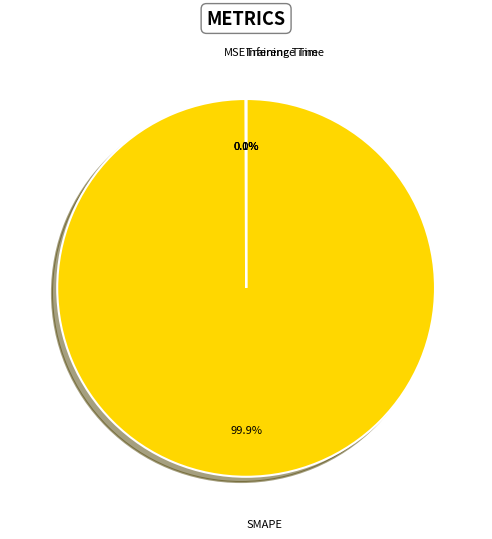

To the nearest percent, what is the average slice percentage?

25%